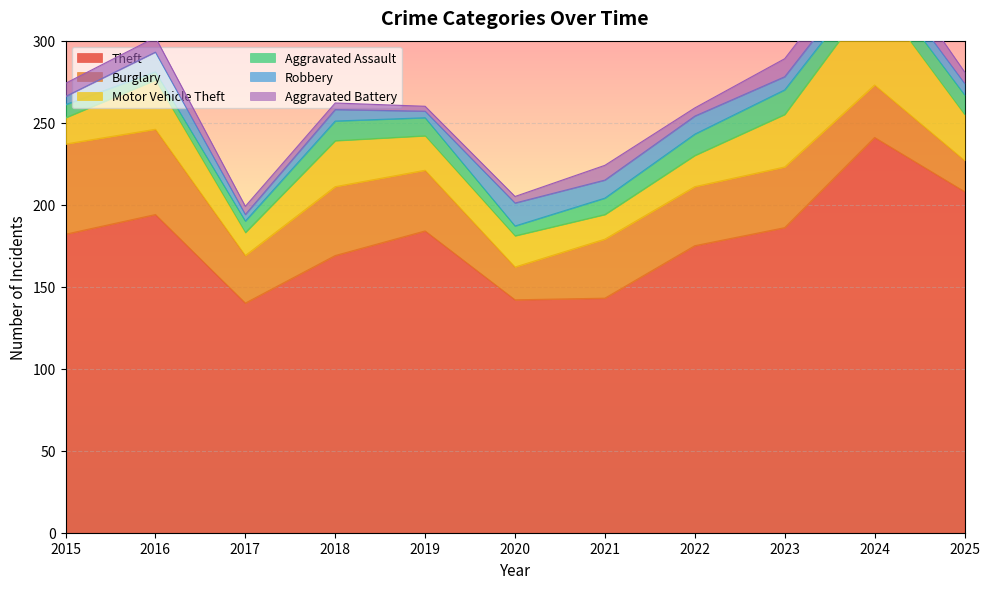

Is it true that Theft equals 432 at 2024?

False